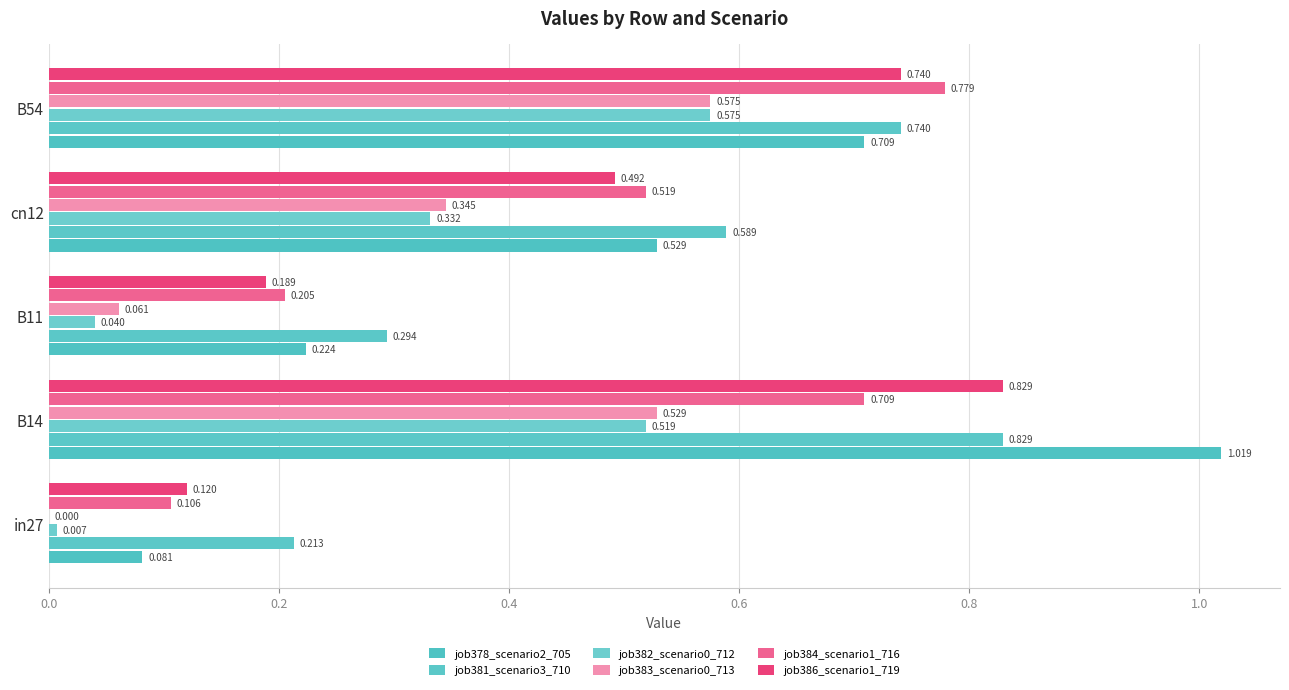

How many data points does each series have?

5